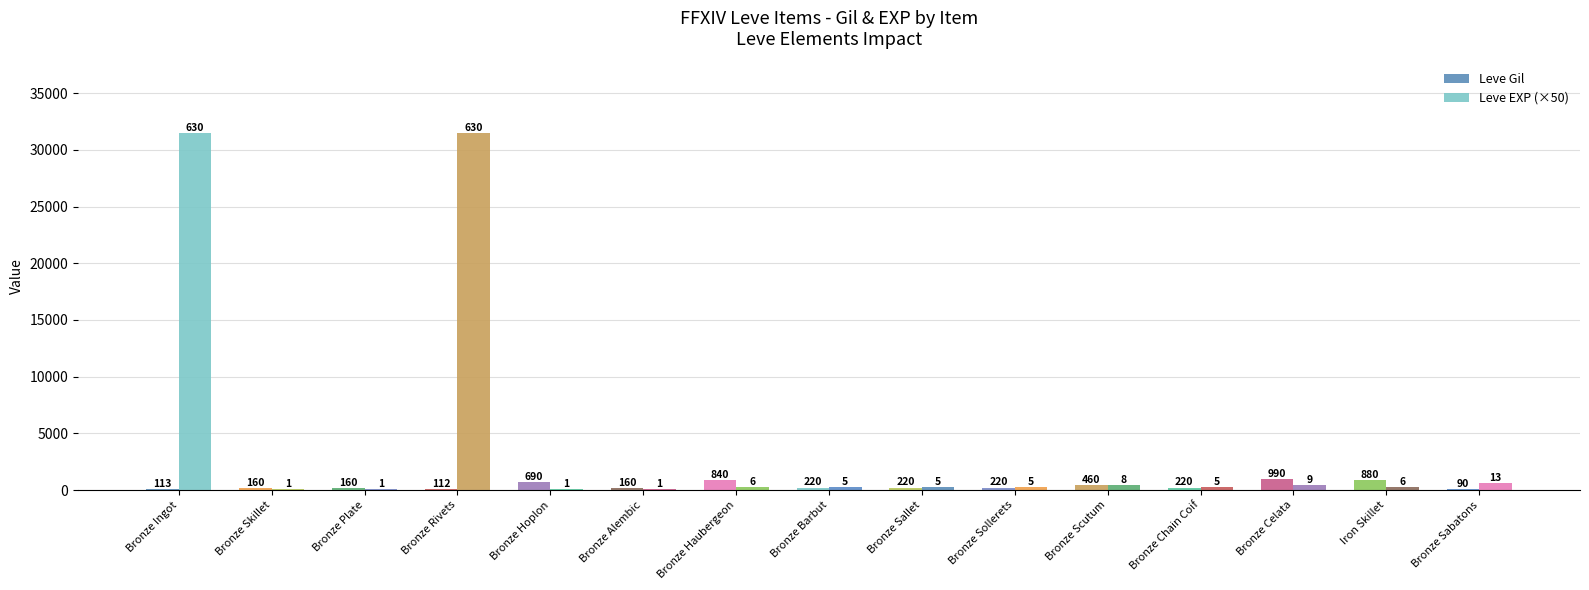

How many groups of bars are there?

15